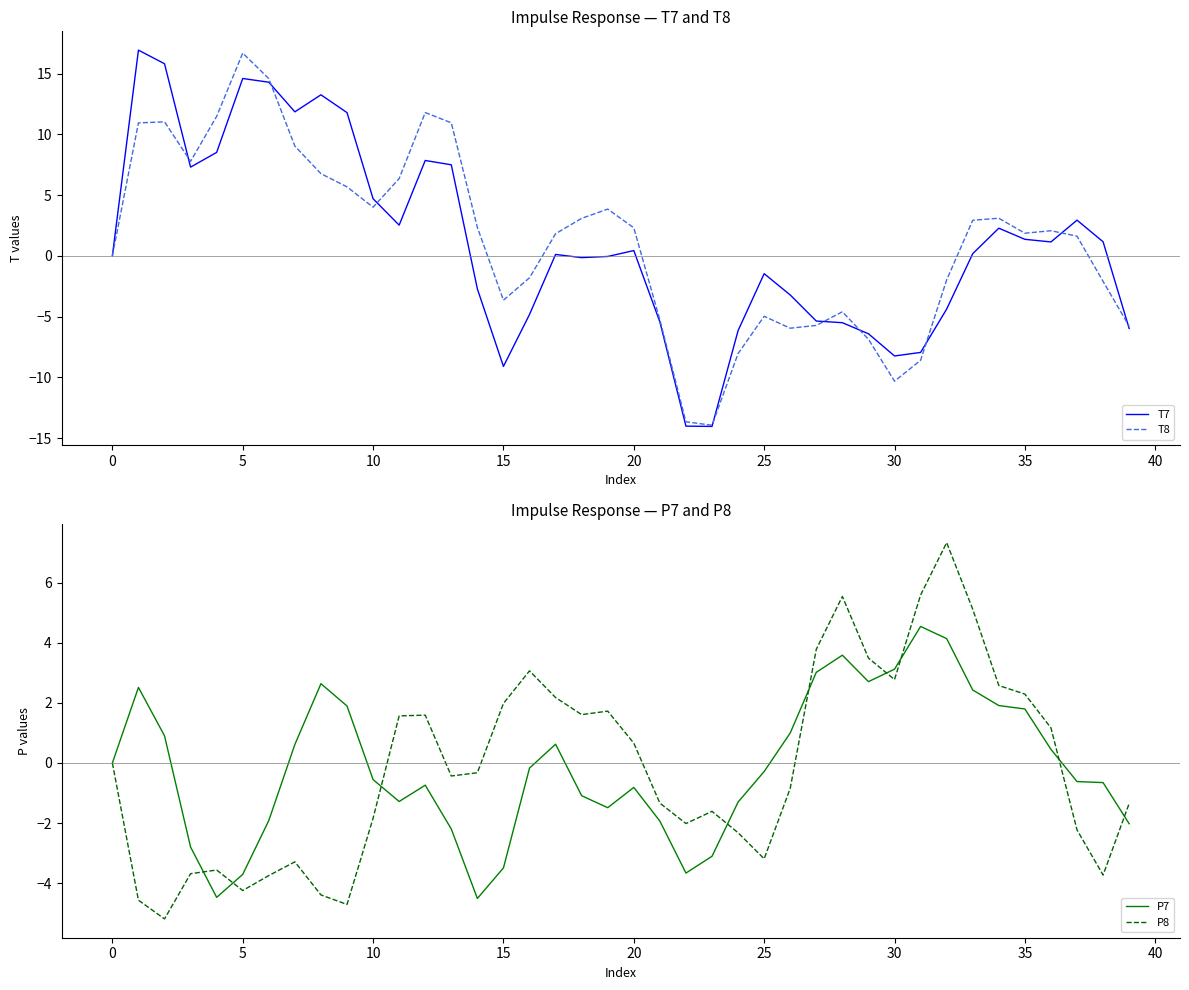

How many negative values does the P8 series have?

22